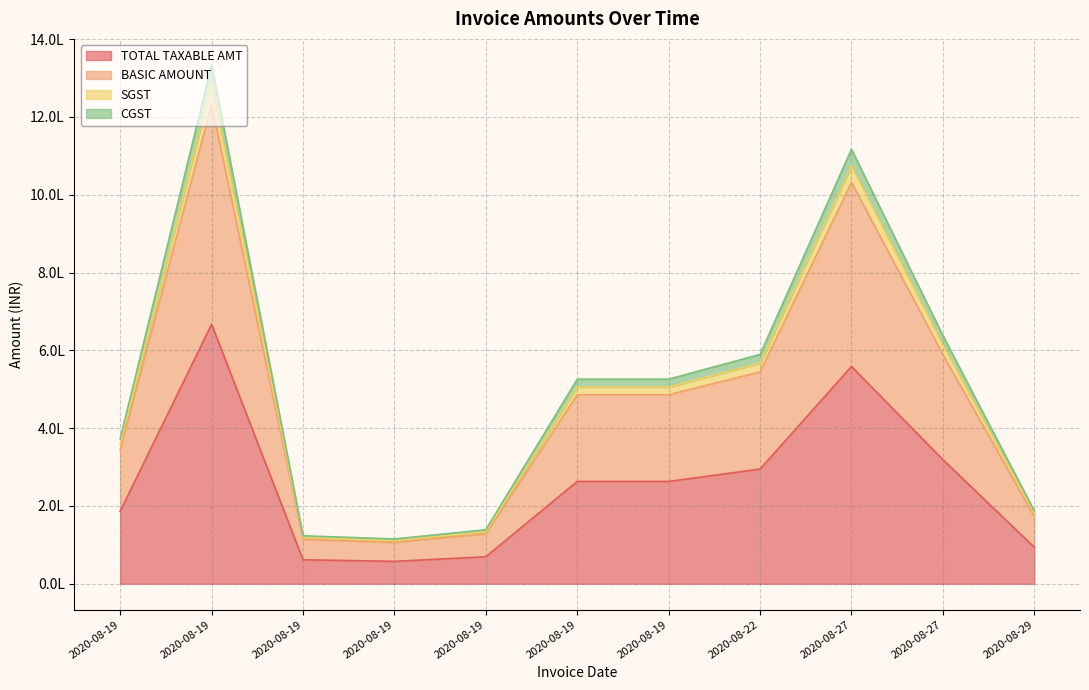

Reading left to right, extract all data points from this chart.

TOTAL TAXABLE AMT: 186233.5	666967.9	61684.5	57572.2	69425.3	262986.6	262986.6	294764.0	558464.5	318983.5	93692.0
BASIC AMOUNT: 344058.5	1232194.9	113959.5	106362.2	128260.3	485856.6	485856.6	544564.0	1031739.5	589308.5	173092.0
SGST: 358262.8	1283065.3	118664.2	110753.3	133555.5	505914.9	505914.9	567046.0	1074334.2	613637.8	180238.0
CGST: 372467.0	1333935.7	123369.0	115144.4	138850.6	525973.2	525973.2	589528.0	1116929.0	637967.0	187384.0